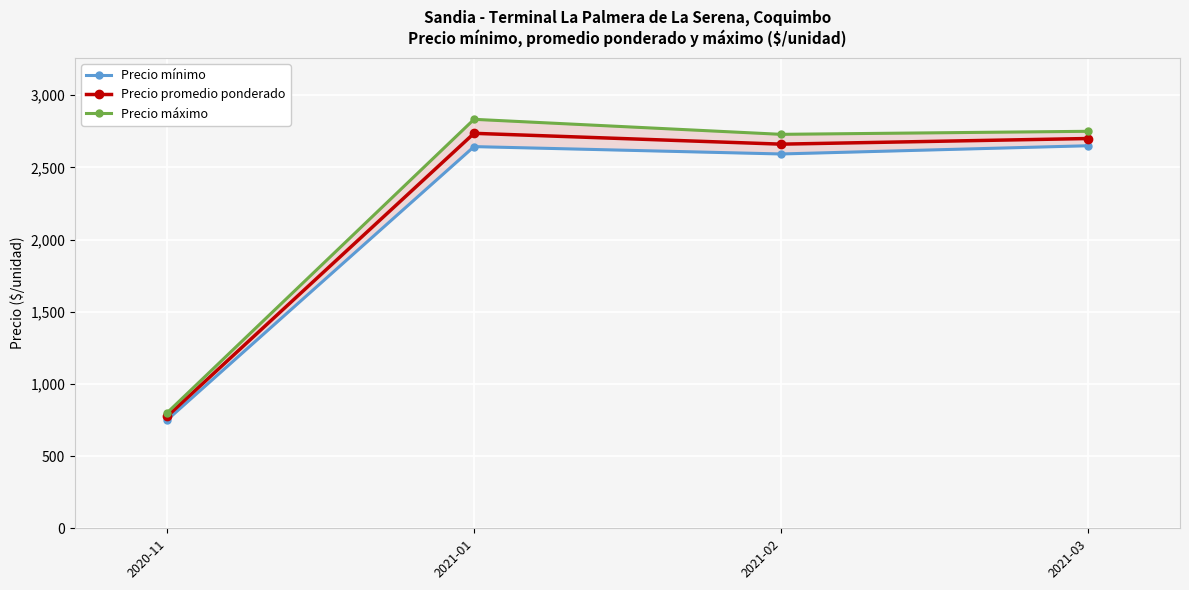

Reading left to right, transcribe all the data shown in this chart.

Precio mínimo: 2020-11=750	2021-01=2644	2021-02=2593	2021-03=2650
Precio promedio ponderado: 2020-11=775	2021-01=2736	2021-02=2661	2021-03=2700
Precio máximo: 2020-11=800	2021-01=2833	2021-02=2729	2021-03=2750